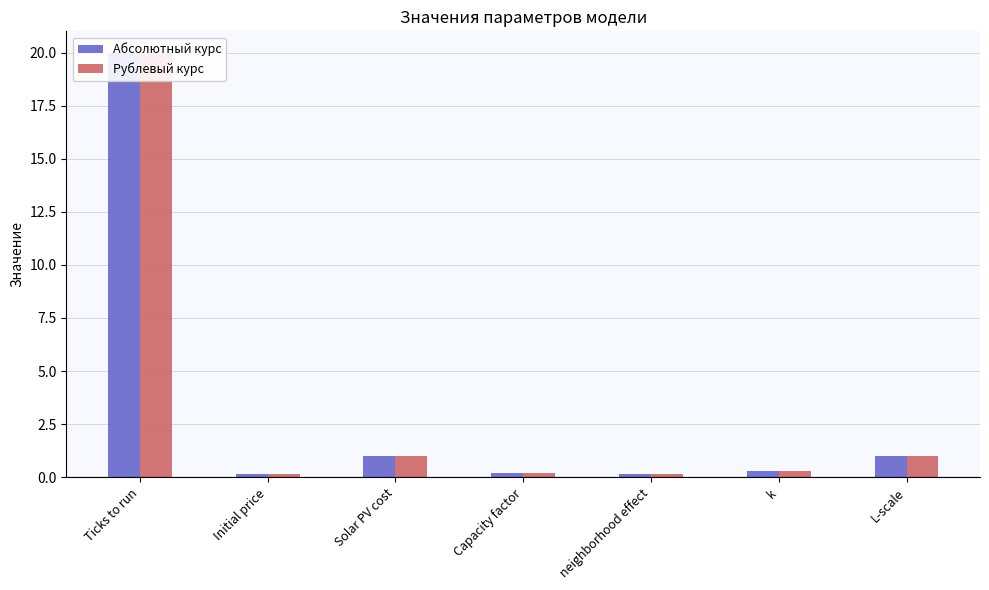

The value of Рублевый курс at k is 0.5. True or false?

False